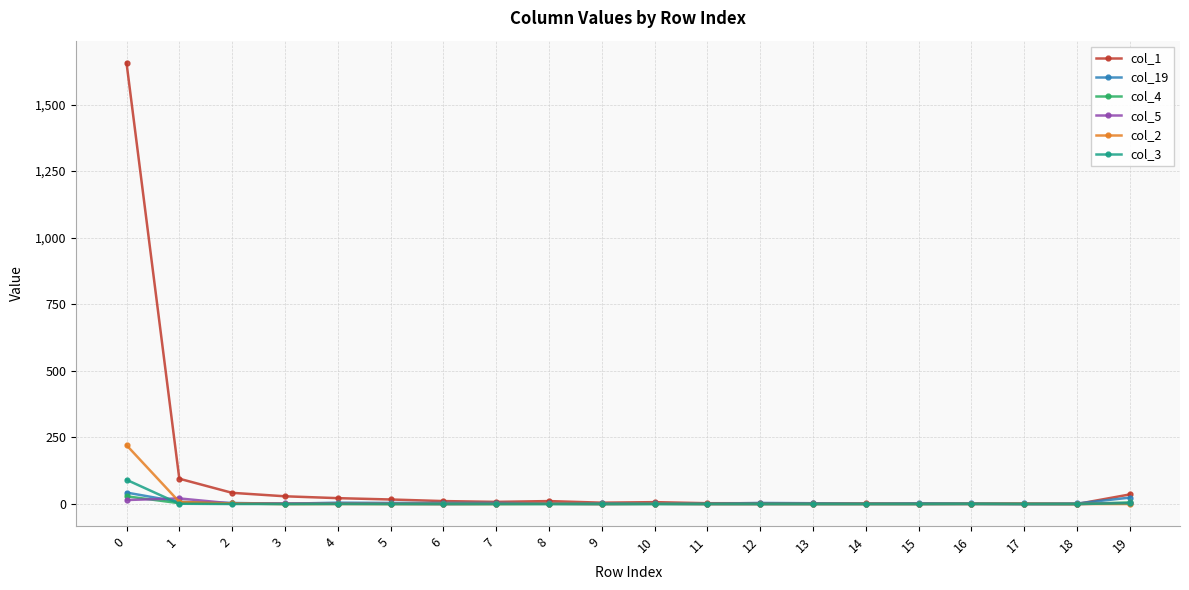

What is the sum of all col_19 values?

122